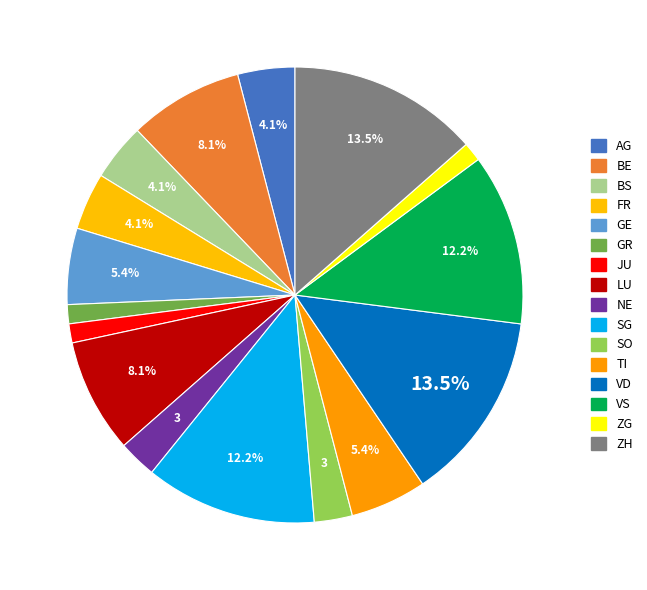

What is the change in value from TI to ZG?

-3